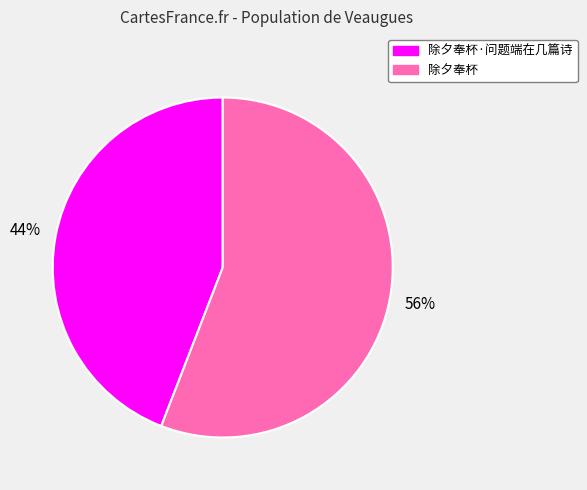

To the nearest percent, what is the average slice percentage?

50%